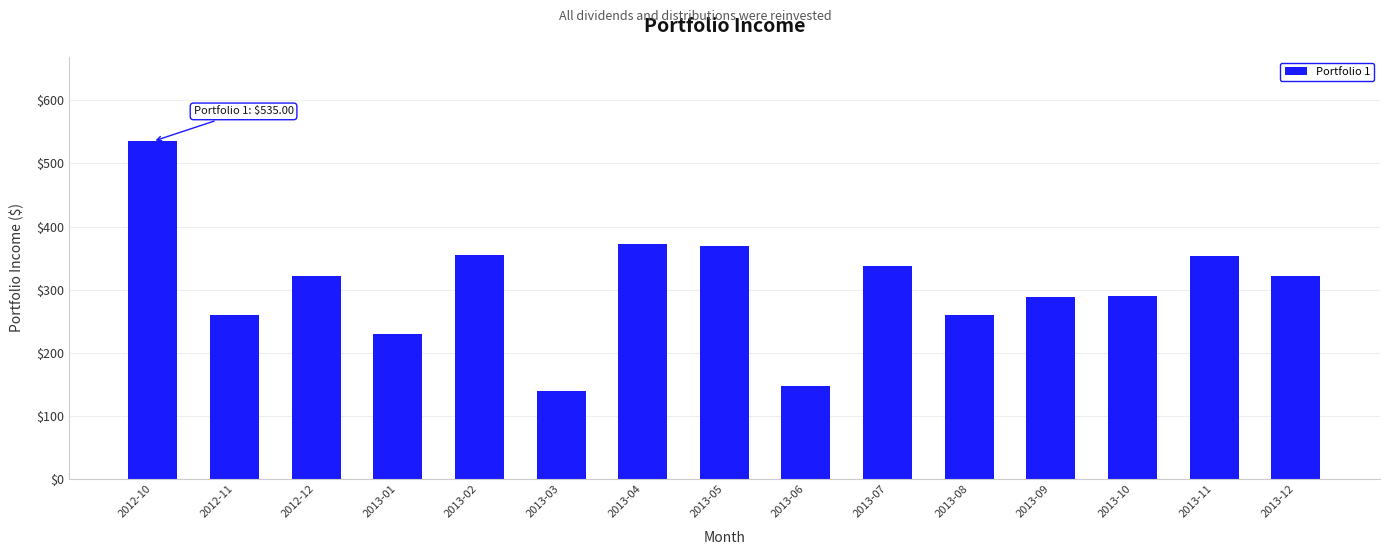

Count the number of categories in the chart.

15